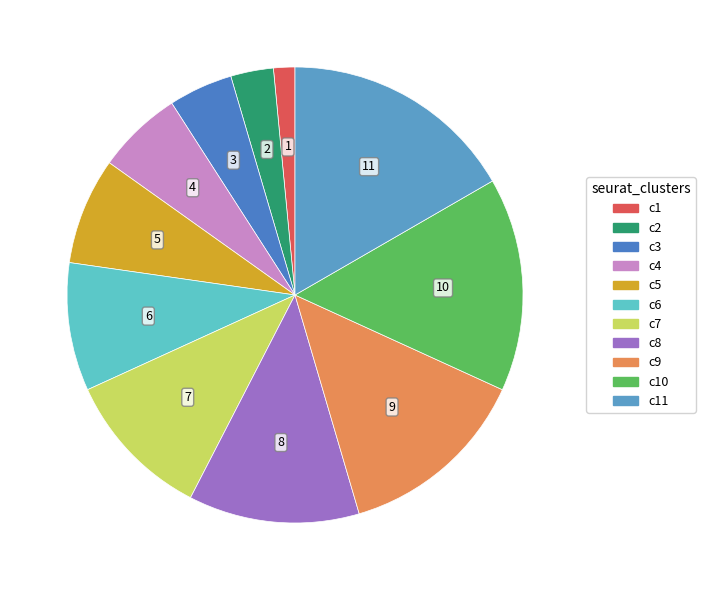

To the nearest percent, what is the difference between the largest and smallest slice percentages?

15%